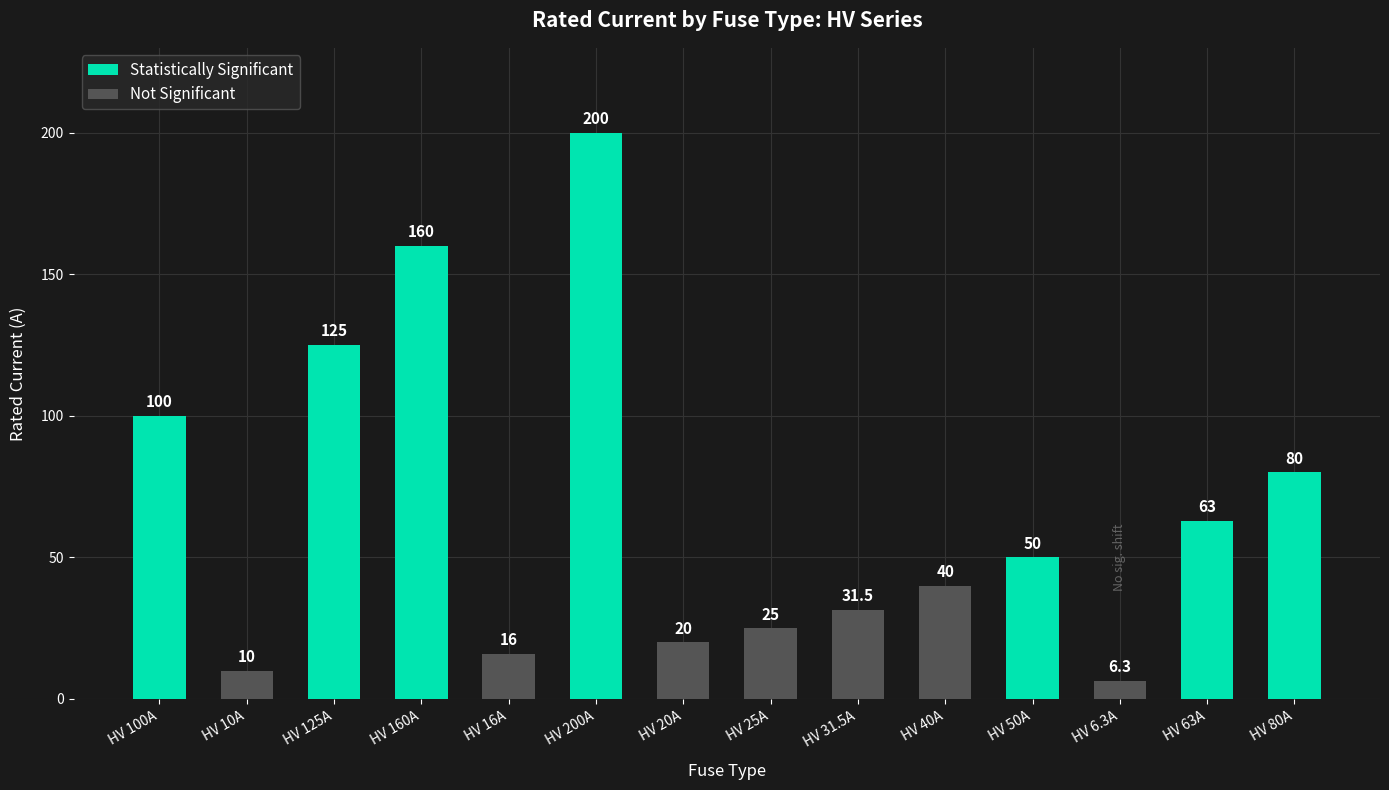

What is the highest value of the Not Significant series?

40.0